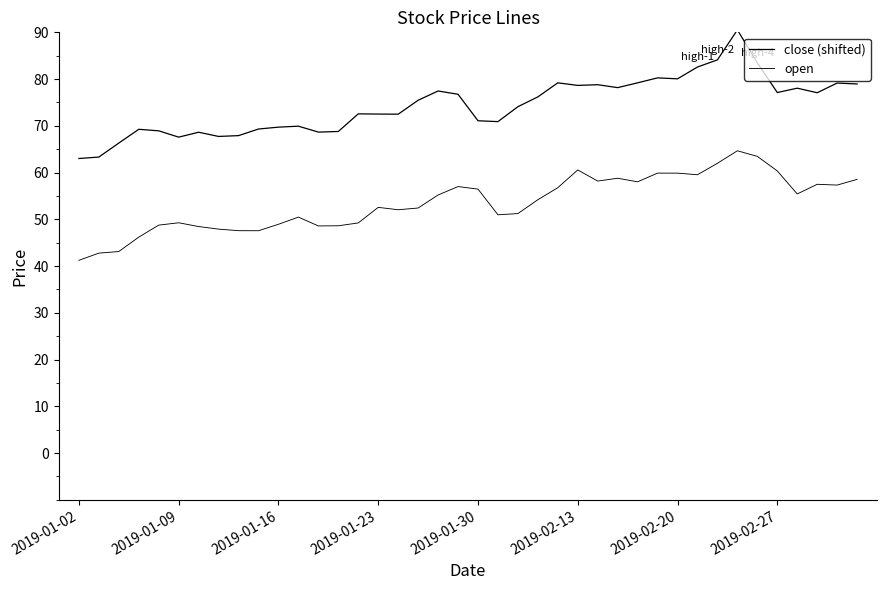

How many lines are shown in the chart?

2